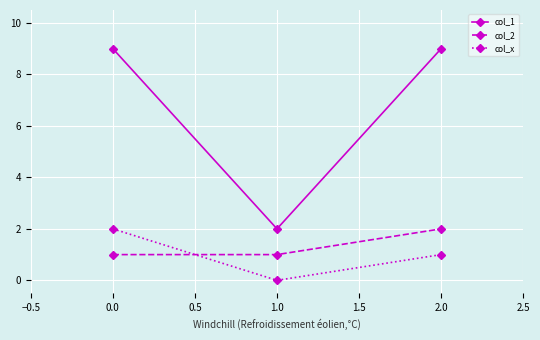

Reading left to right, transcribe all the data shown in this chart.

col_1: 9	2	9
col_2: 1	1	2
col_x: 2	0	1